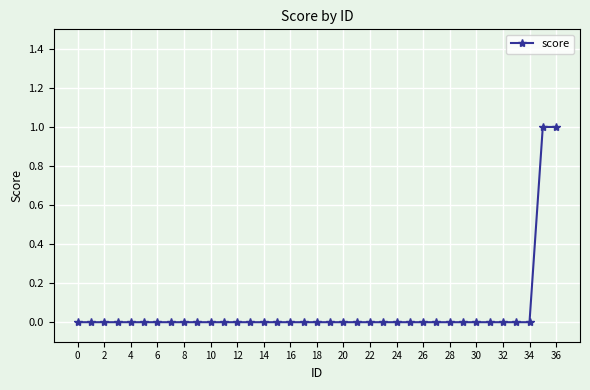

True or false: the data shows 0 at 12.

True